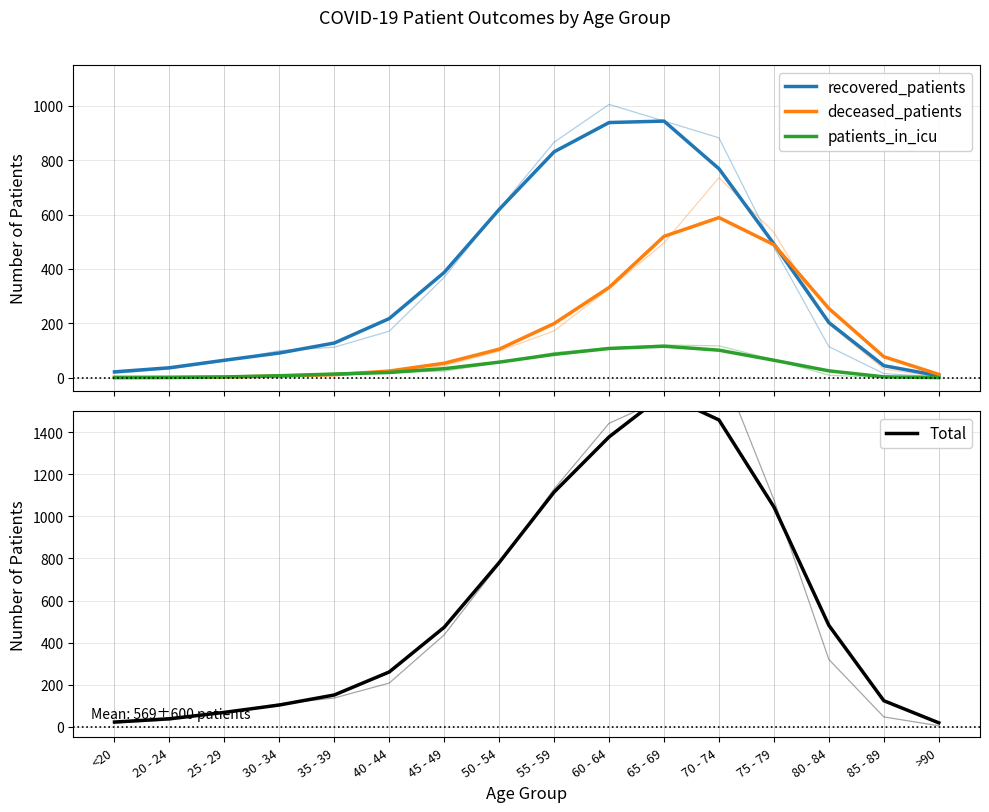

Reading left to right, extract all data points from this chart.

recovered_patients: 21.3	36.3	64.0	90.7	127.3	217.3	387.0	618.7	830.7	938.3	943.7	768.3	491.7	202.7	44.0	7.0
deceased_patients: 1.3	1.7	2.0	6.0	10.7	24.3	53.0	104.7	199.0	331.7	519.7	588.7	489.0	254.3	77.0	12.0
patients_in_icu: 0.0	0.3	2.7	7.0	13.3	19.0	33.0	57.0	85.7	107.3	115.7	101.0	64.0	25.0	3.0	0.0
Total: 22.7	38.3	68.7	103.7	151.3	260.7	473.0	780.3	1115.3	1377.3	1579.0	1458.0	1044.7	482.0	124.0	19.0